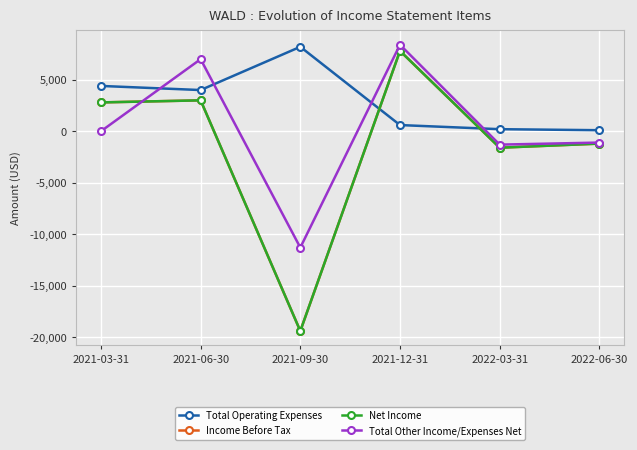

Between 2021-09-30 and 2022-06-30, which is larger?

2021-09-30